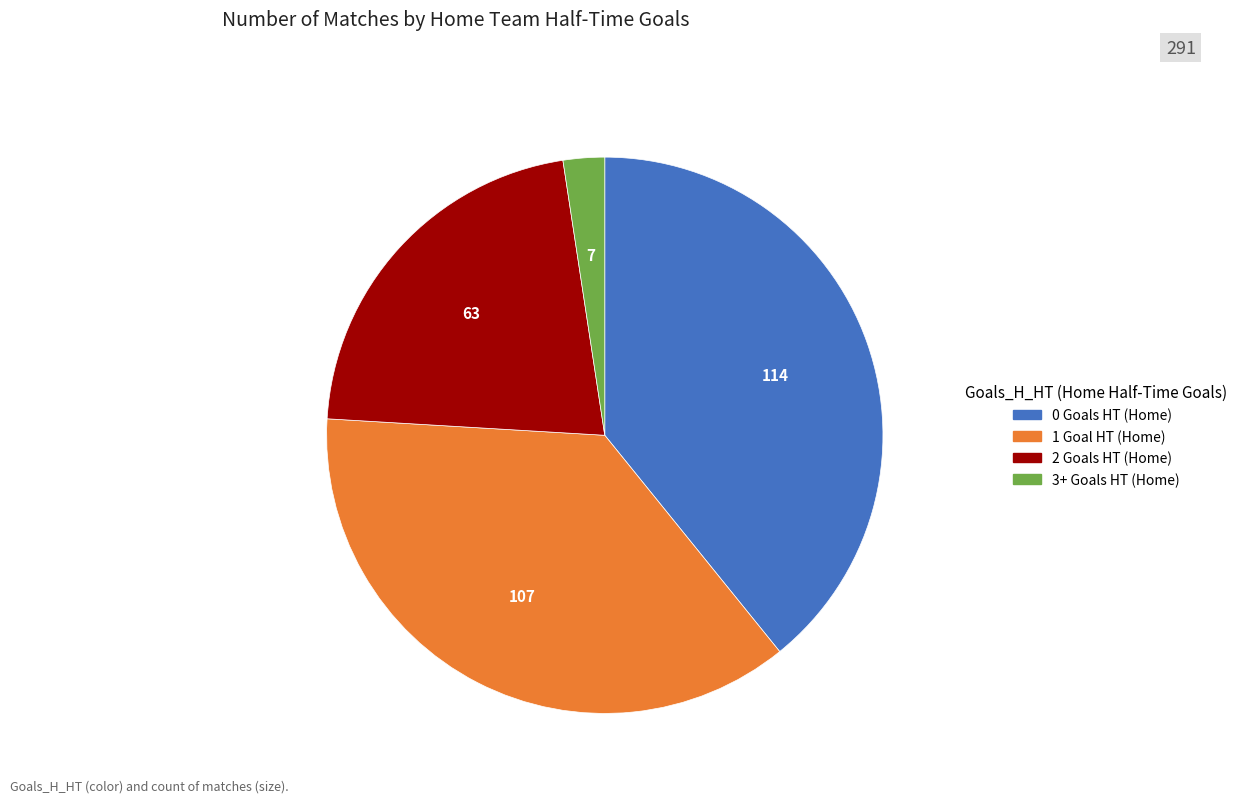

Does any single category account for the majority?

No